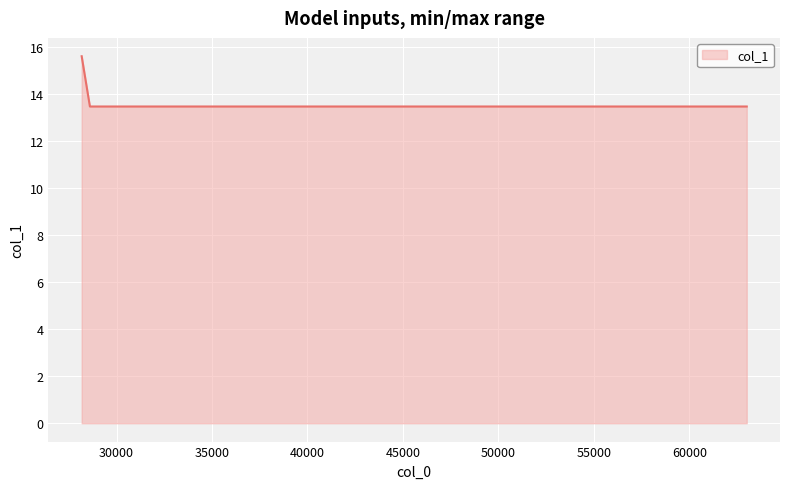

Does the chart display data point markers on the line(s)?

No